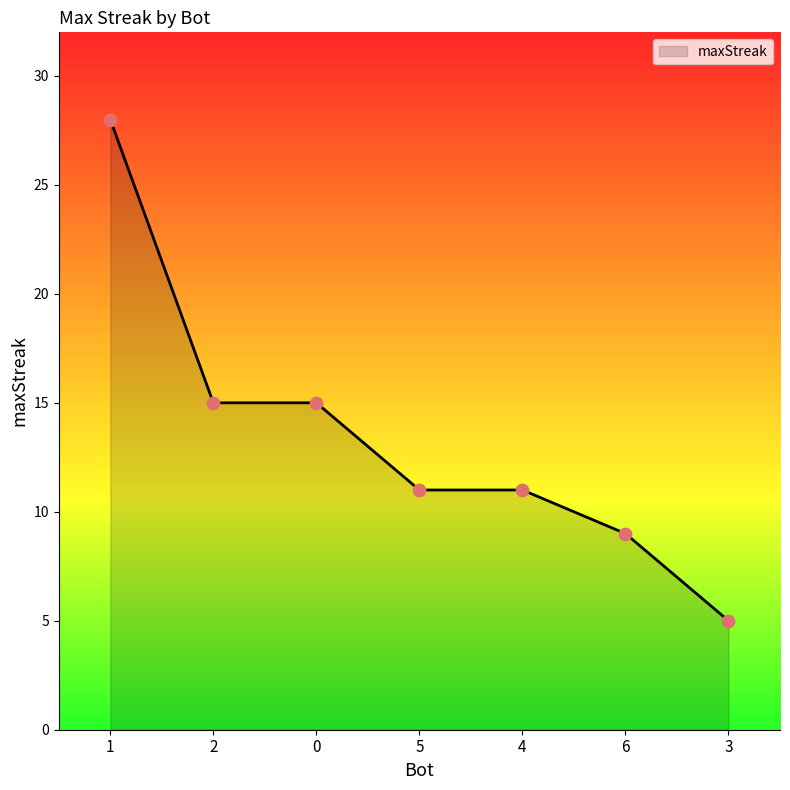

Approximately how many times larger is the value at 1 compared to 6?

3.1